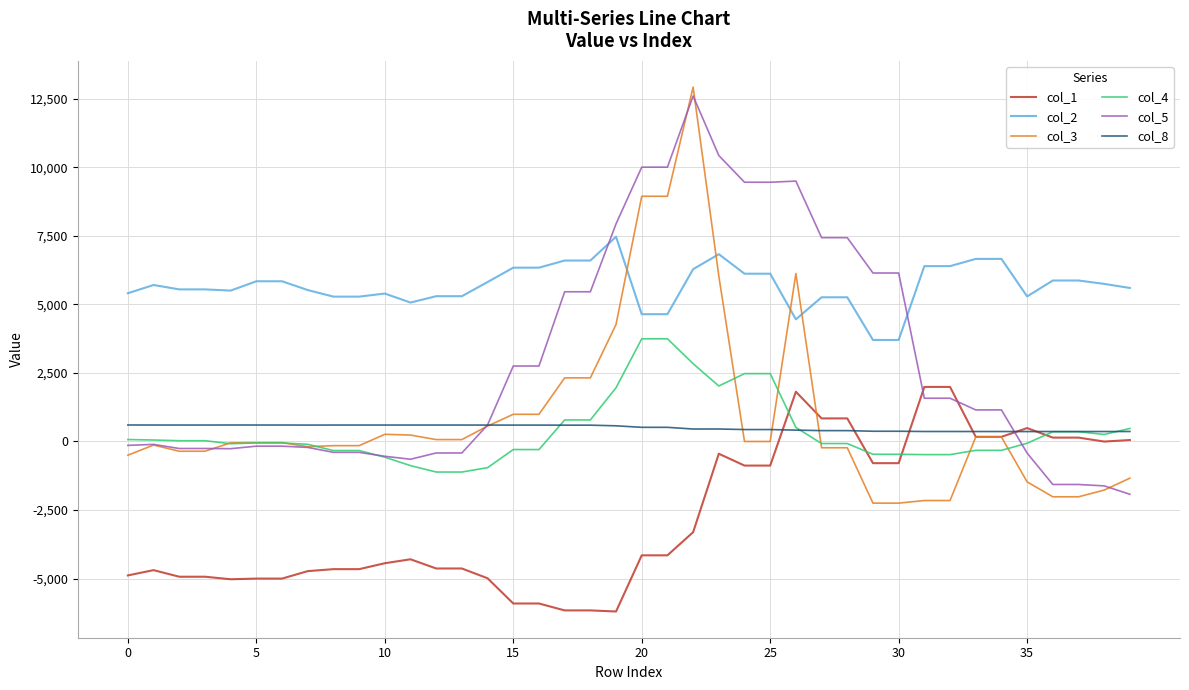

True or false: col_8 and col_2 cross at least once.

False